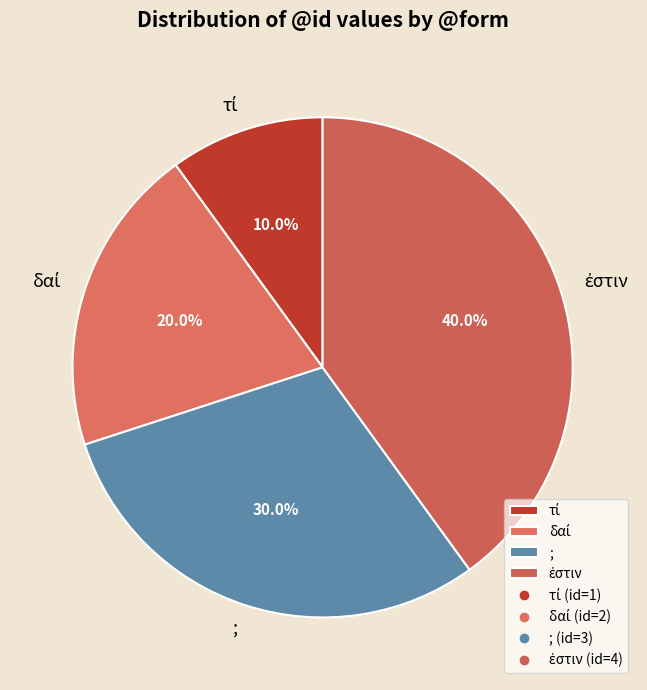

What portion of the pie excludes ;?

70.0%